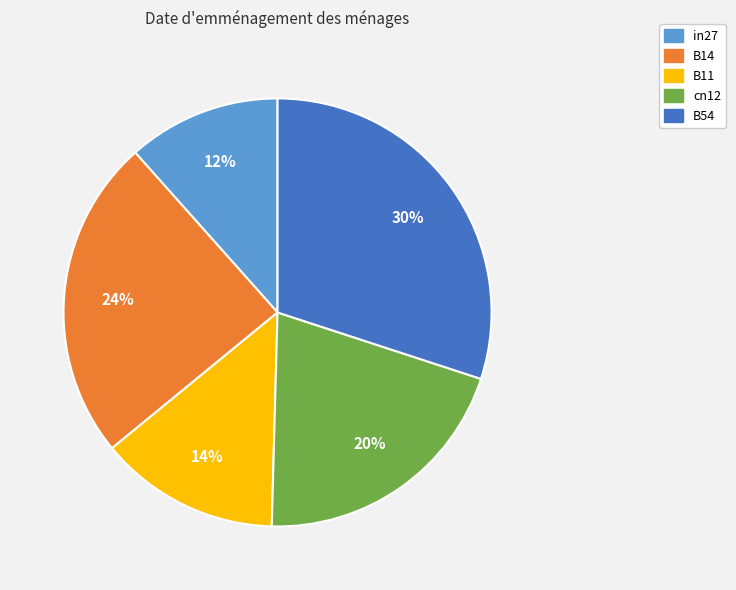

How many segments does this pie chart have?

5